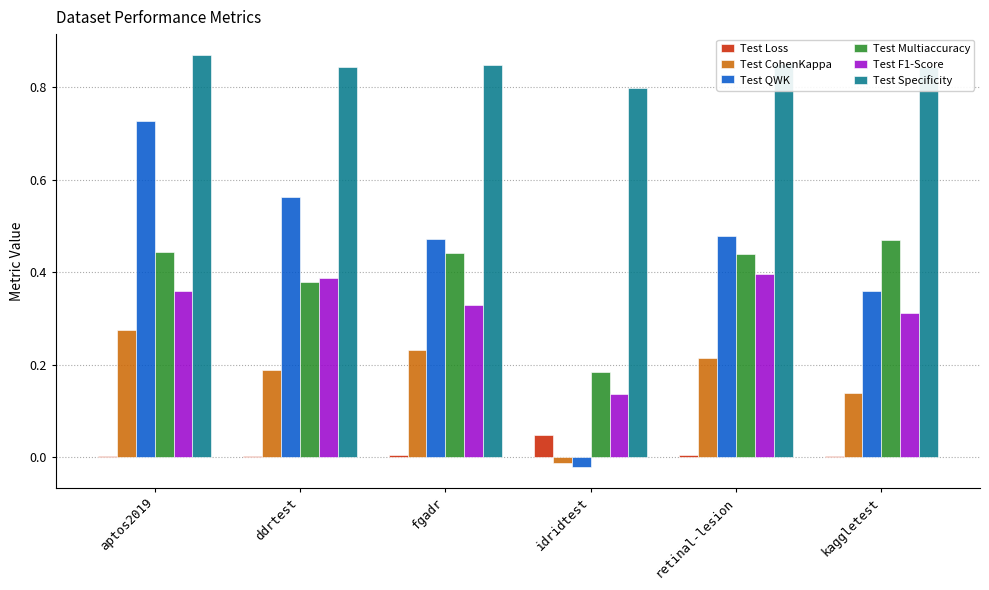

Does the chart contain any negative values?

Yes